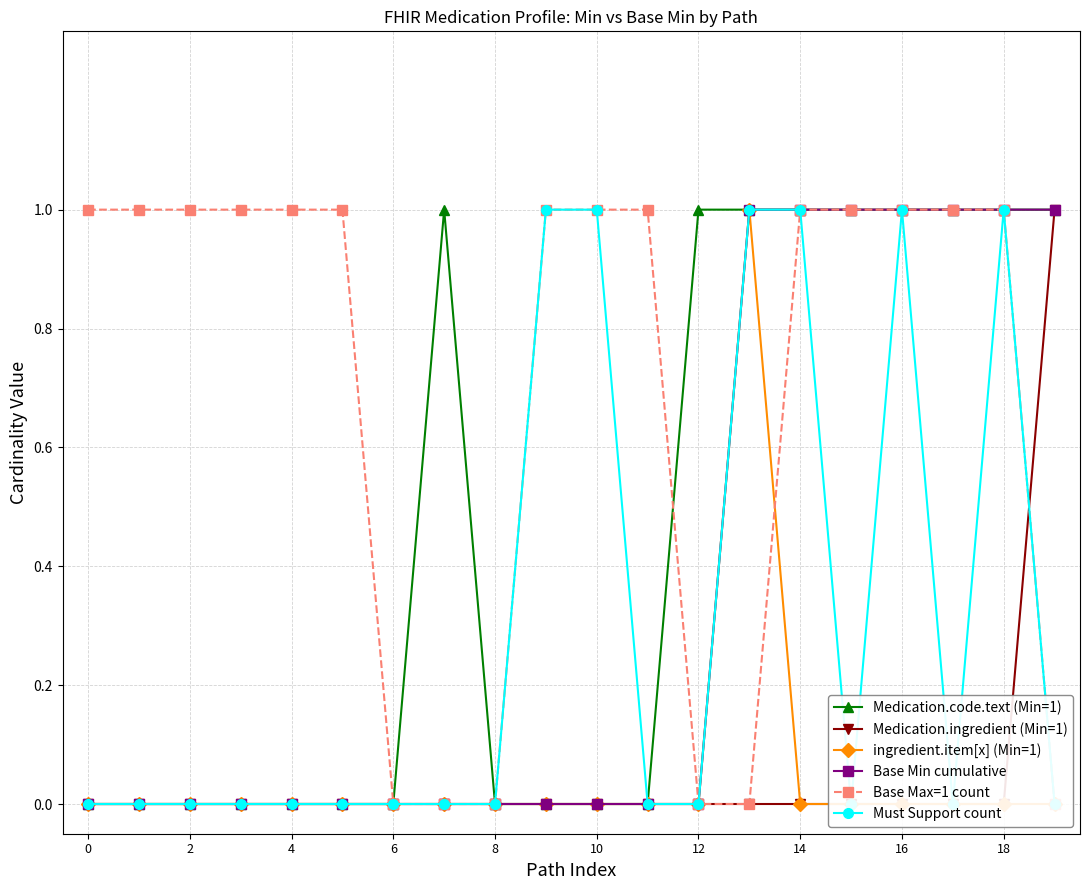

Which series ends up on top after the final intersection of Medication.ingredient (Min=1) and Base Max=1 count?

Medication.ingredient (Min=1)